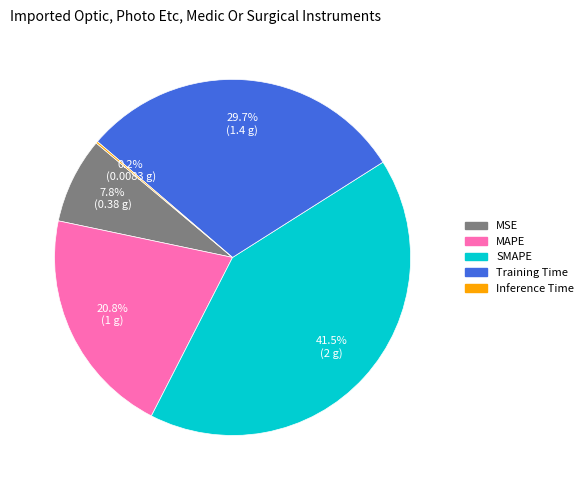

Is it true that Training Time is 41% of the pie?

False